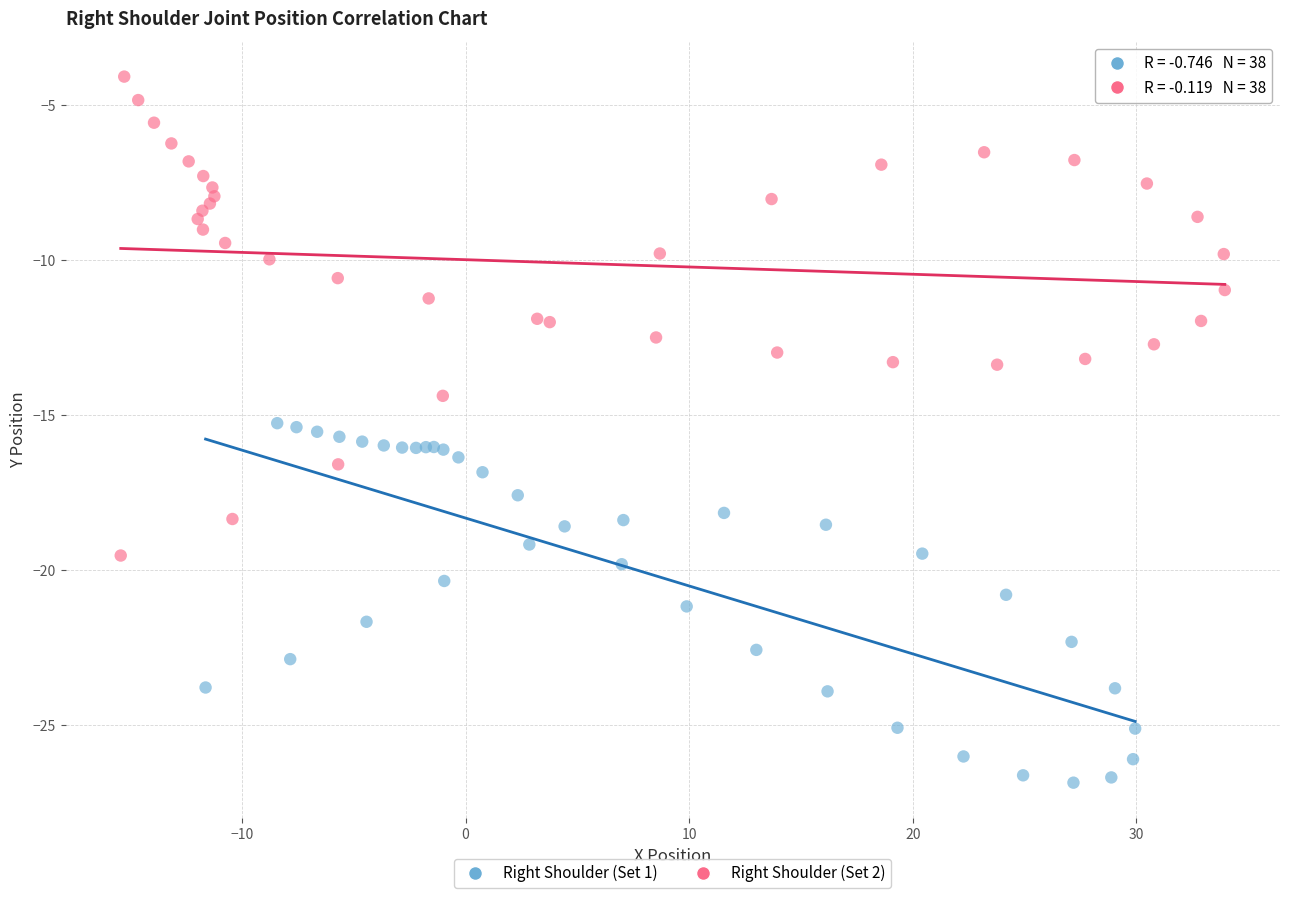

Which series contains the highest Y value?

Right Shoulder (Set 2)